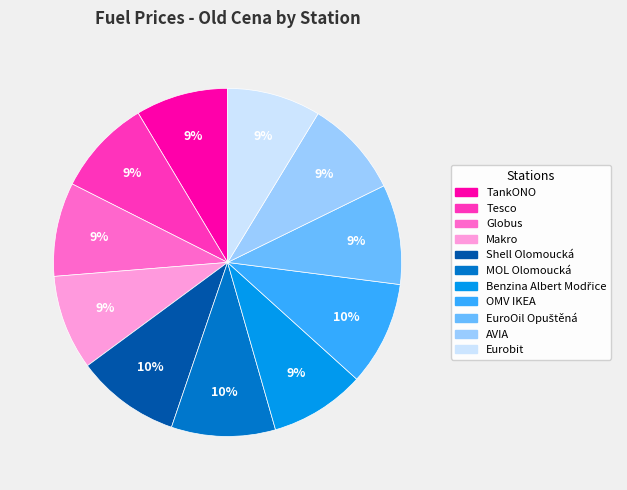

What percentage is the Makro slice, to the nearest percent?

9%